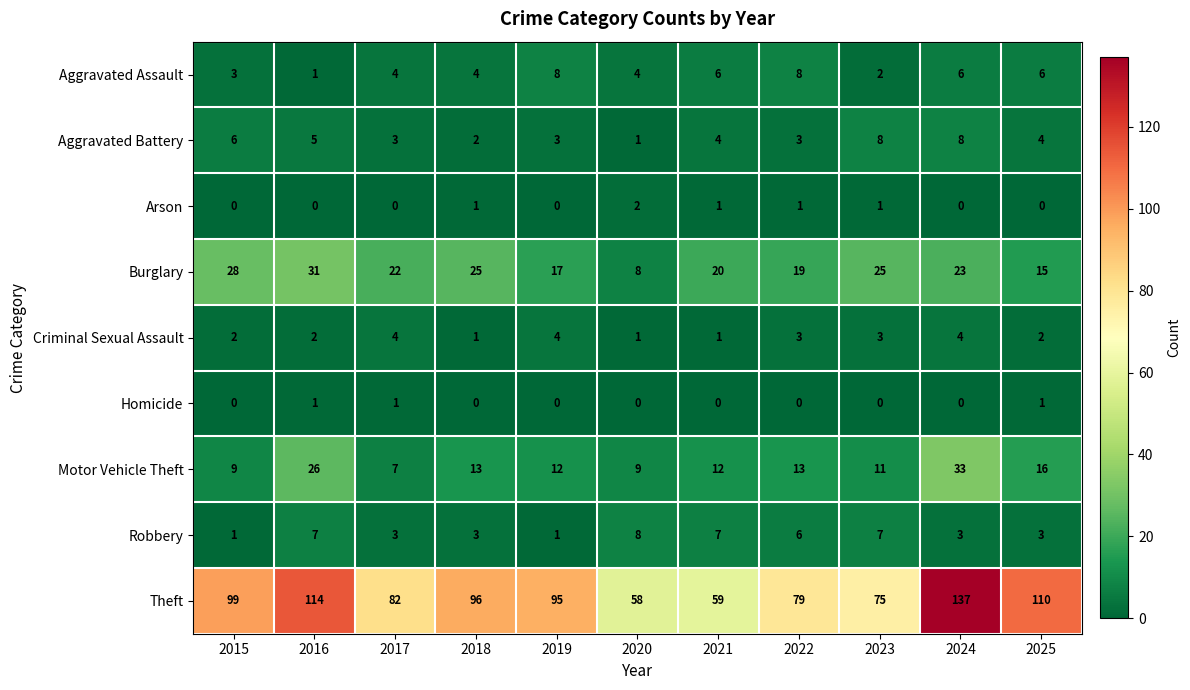

At which label does Burglary first exceed 22?

2015